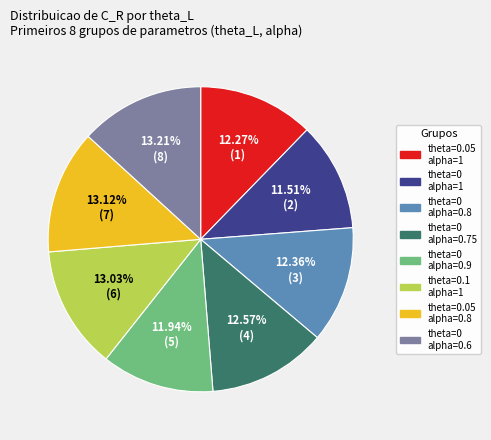

Does any single category account for the majority?

No